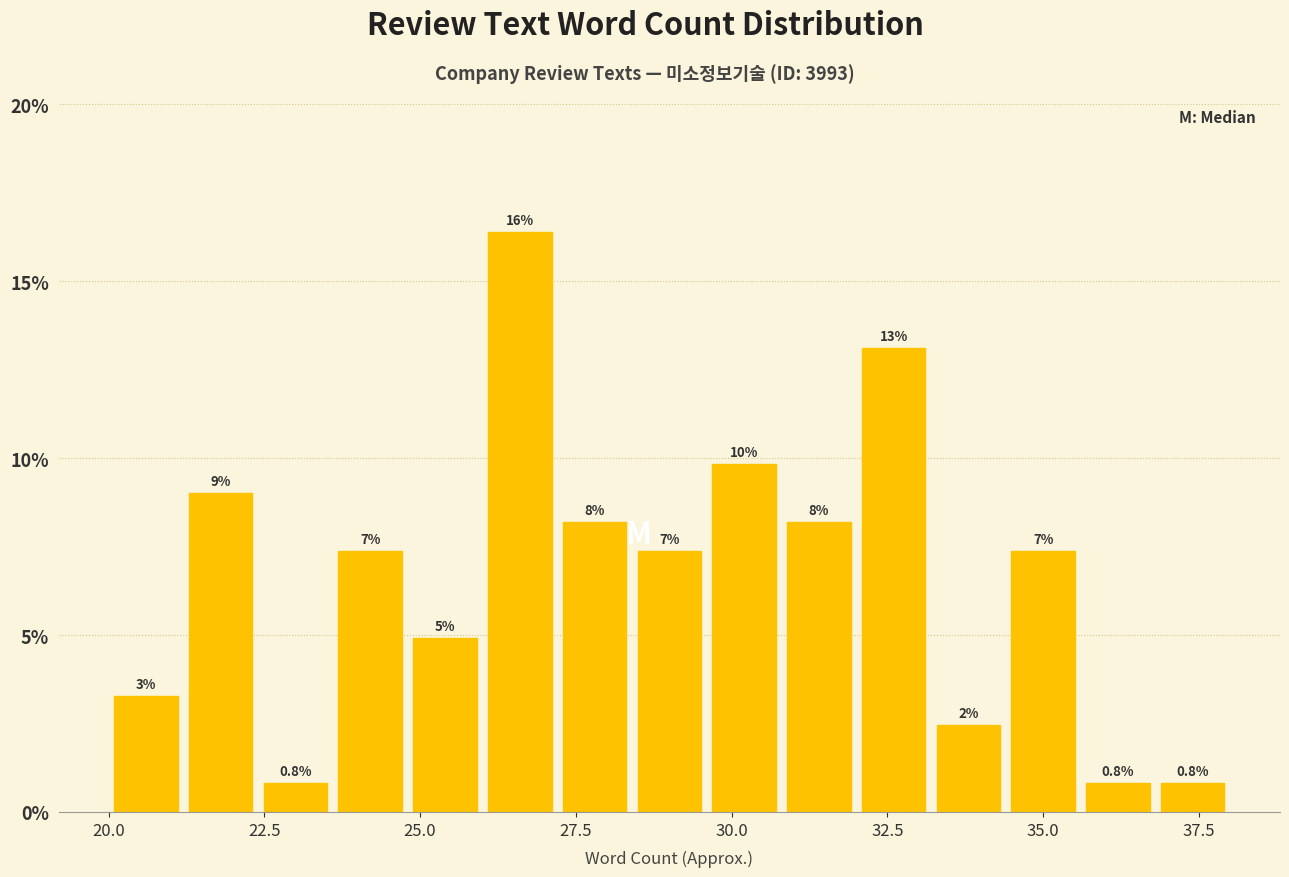

Read against the x-axis, roughly where is the centre of the tallest bar?

26.5